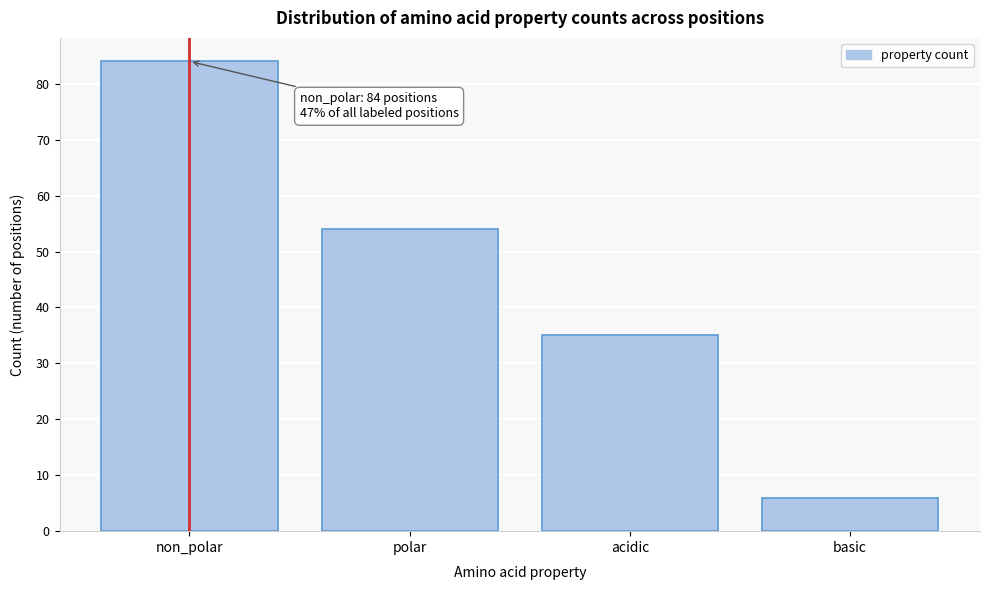

Reading left to right, transcribe all the data shown in this chart.

non_polar=84	polar=54	acidic=35	basic=6